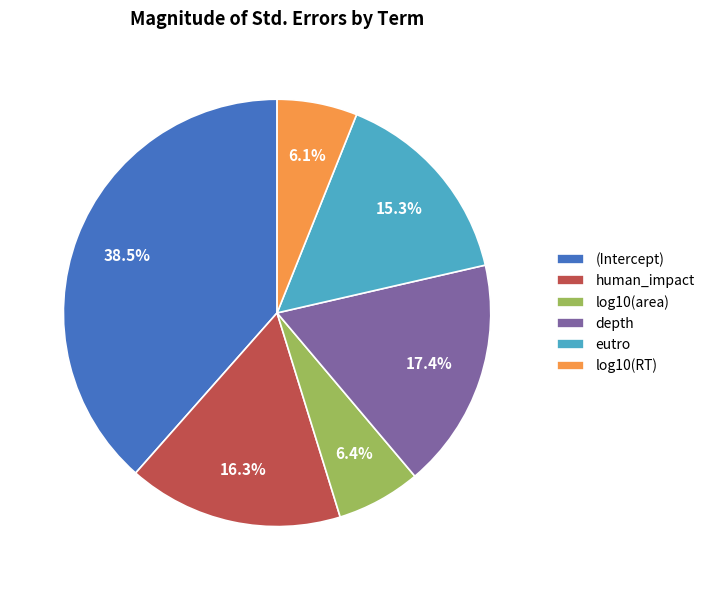

How many segments does this pie chart have?

6